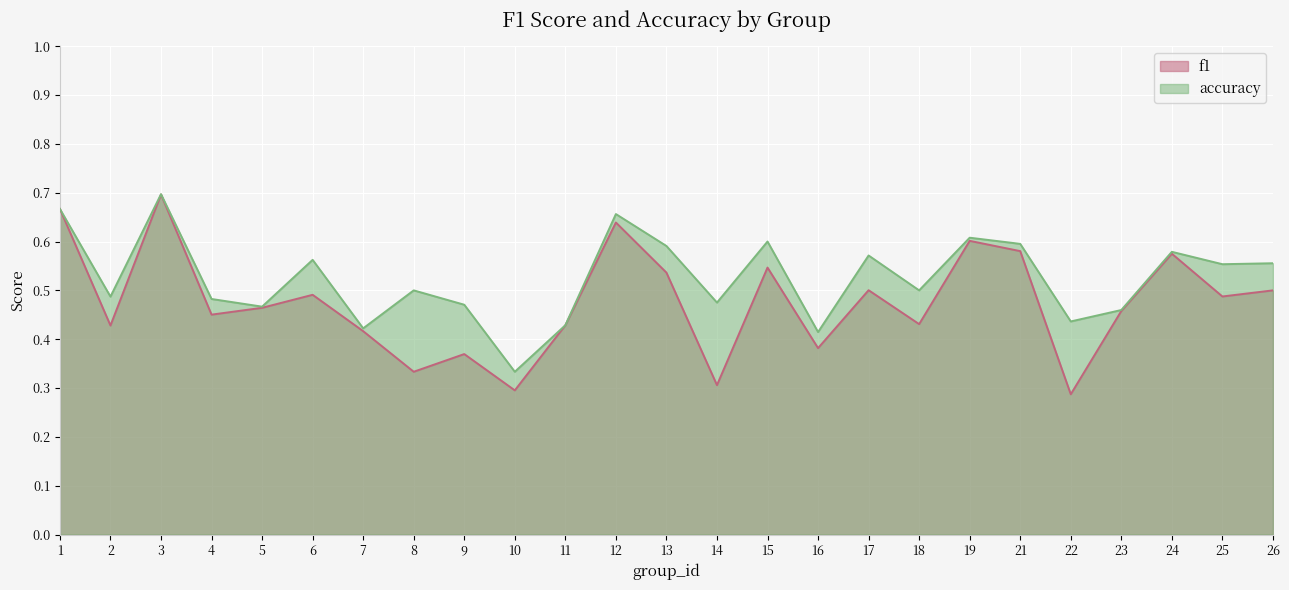

At which category does f1 reach its first local valley?

2